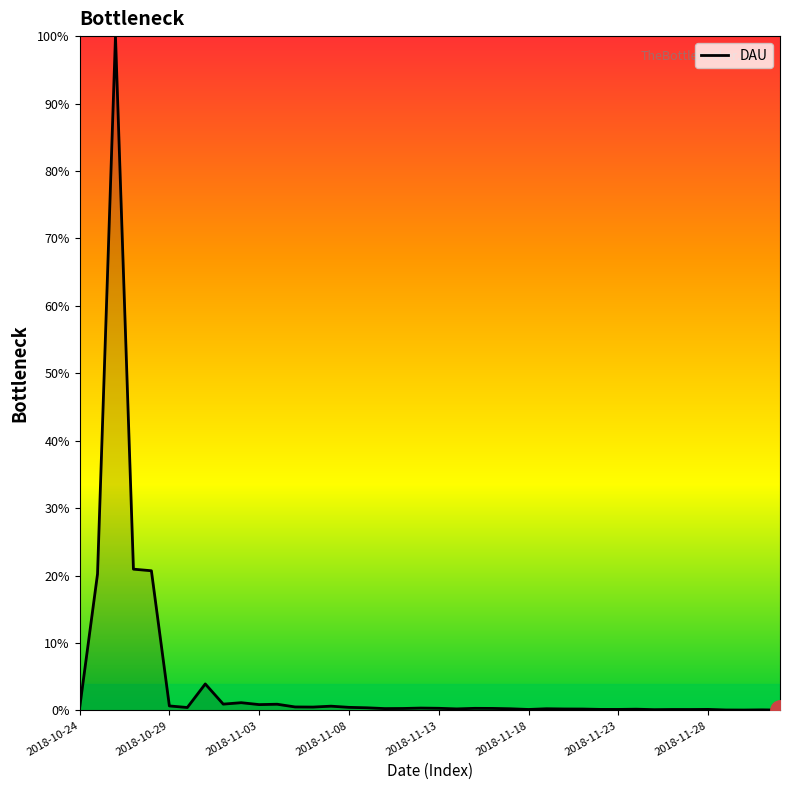

What is the maximum value shown in the chart?

100.0